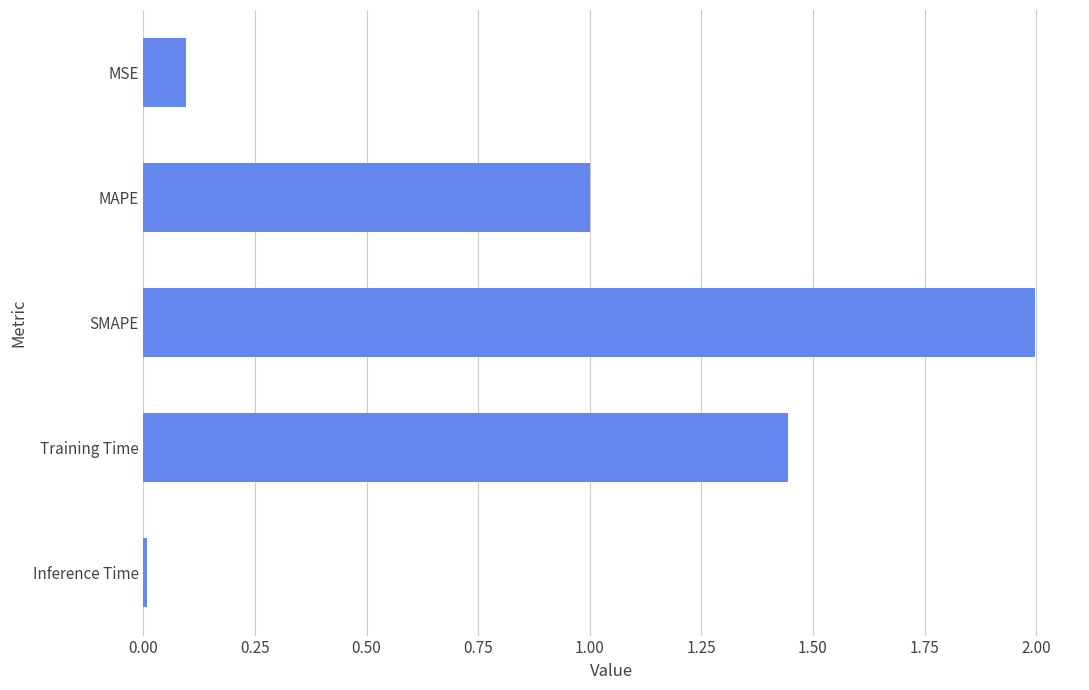

How many series are shown in this chart?

1